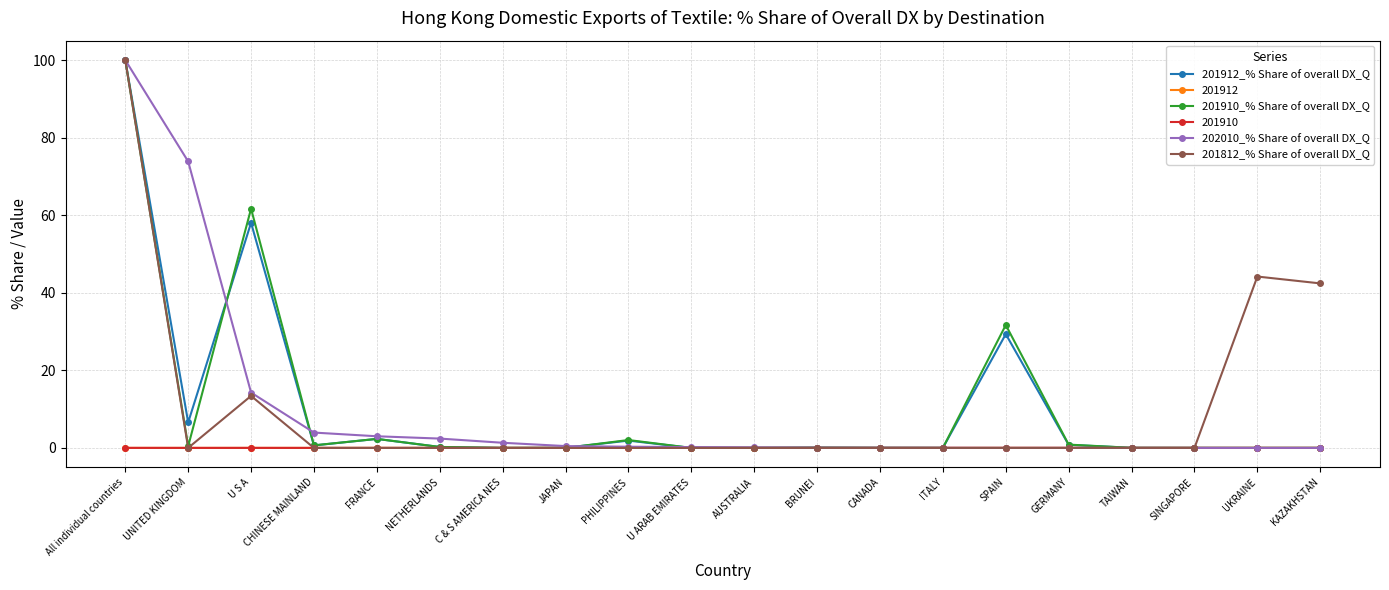

Is this an area chart (filled region under the line)?

No